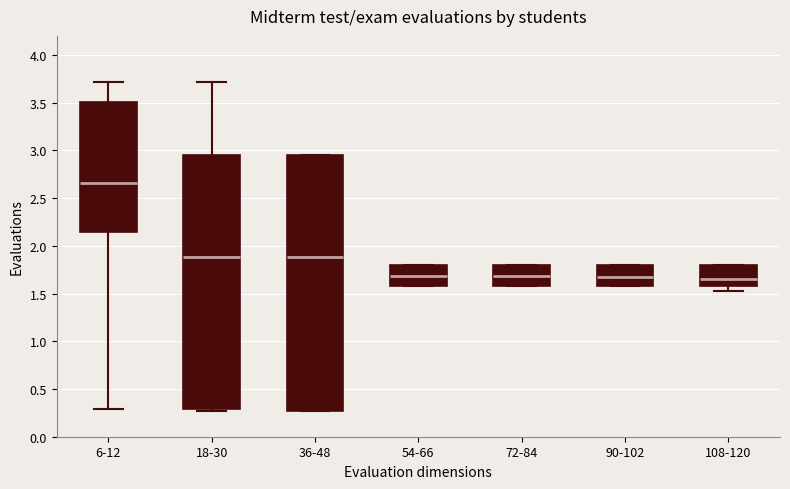

Where does the lower whisker of the box for 6-12 end on the y-axis? The values are not printed on the chart, so give them approximately, as read against the axis.

0.30